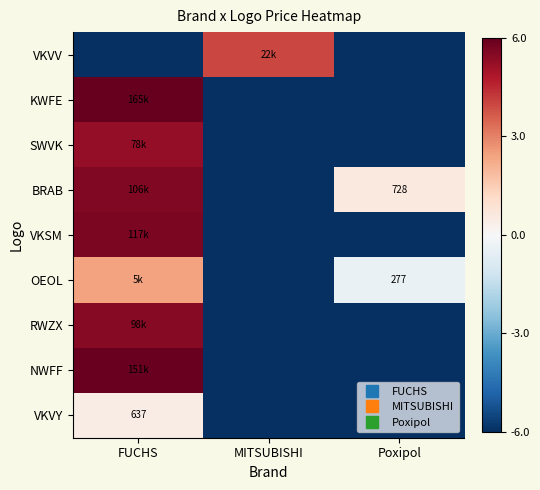

Between MITSUBISHI and FUCHS, which is larger?

MITSUBISHI